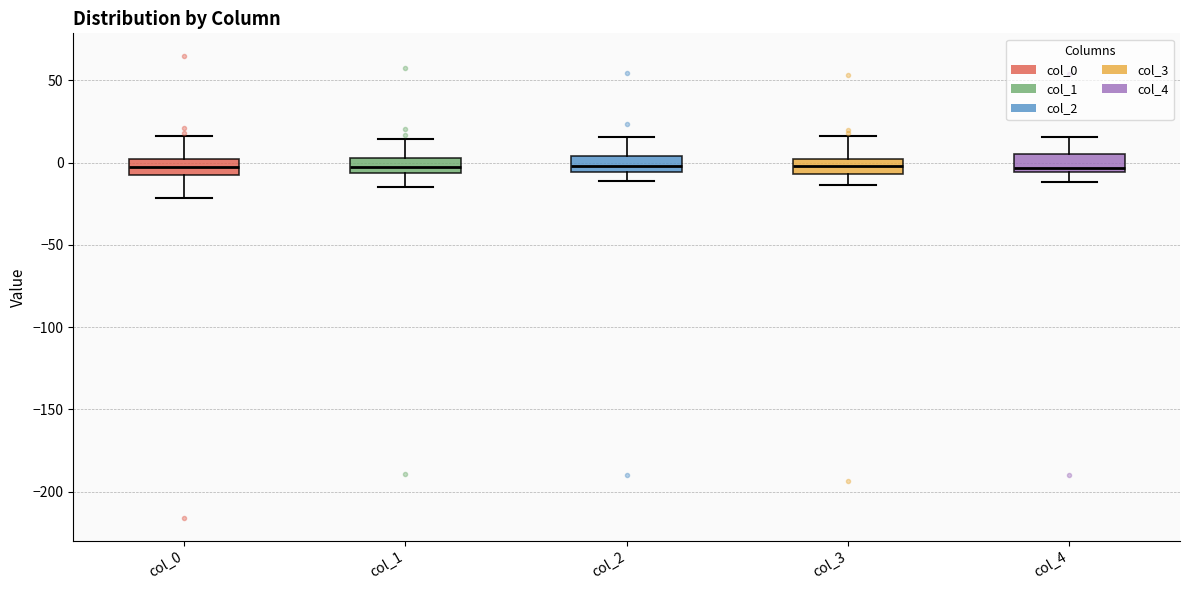

Reading left to right, transcribe this box plot: for each box, give where its median line is, the range the box spans, and where its two whiskers end, as read against the y-axis. The values are not printed on the chart, so give them approximately, as read against the axis.

col_0: median 0 (inside the box), box -10 to 0, whiskers -20 to 15
col_1: median -5 (inside the box), box -5 to 5, whiskers -15 to 15
col_2: median 0, box -5 to 5, whiskers -10 to 15
col_3: median 0 (inside the box), box -5 to 0, whiskers -15 to 15
col_4: median -5 (just above the box's lower edge), box -5 to 5, whiskers -10 to 15